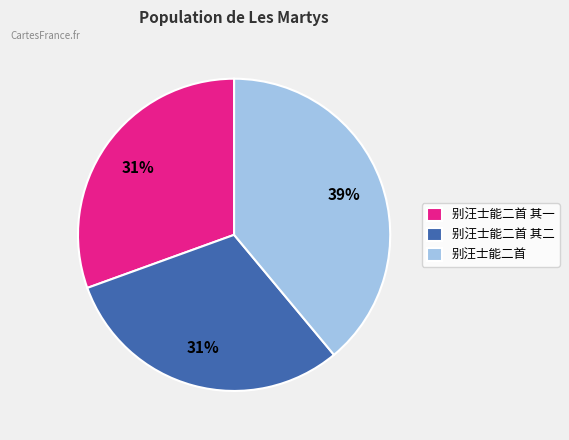

What is the largest slice in the pie chart?

别汪士能二首